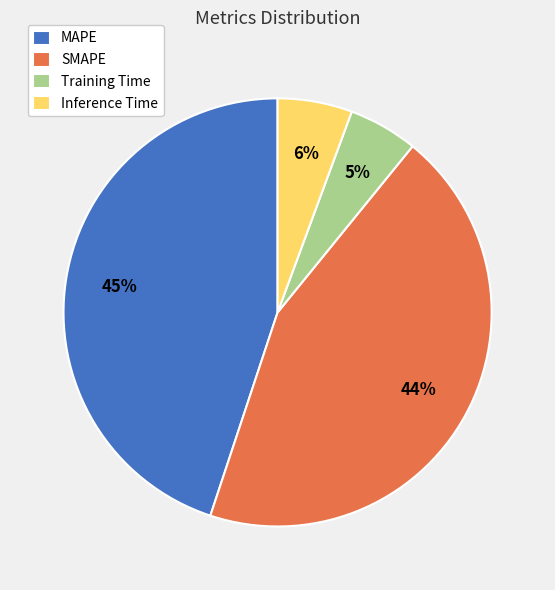

To the nearest percent, what percentage of the pie is SMAPE?

44%